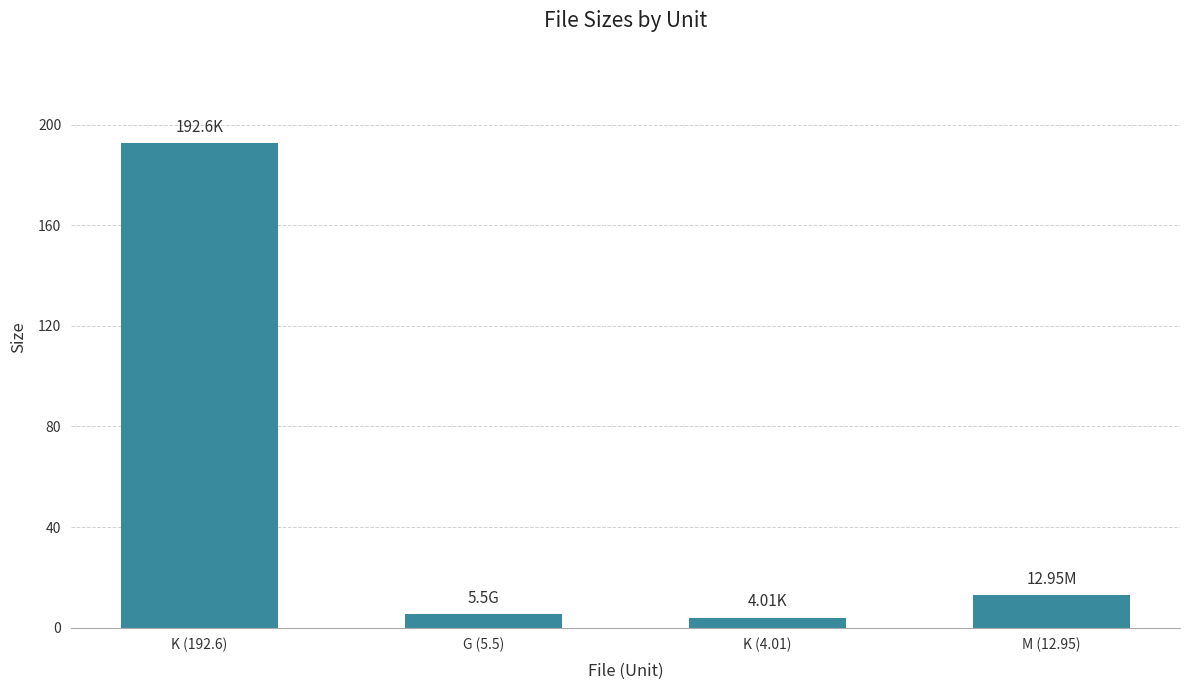

What is the sum of all values?

215.1